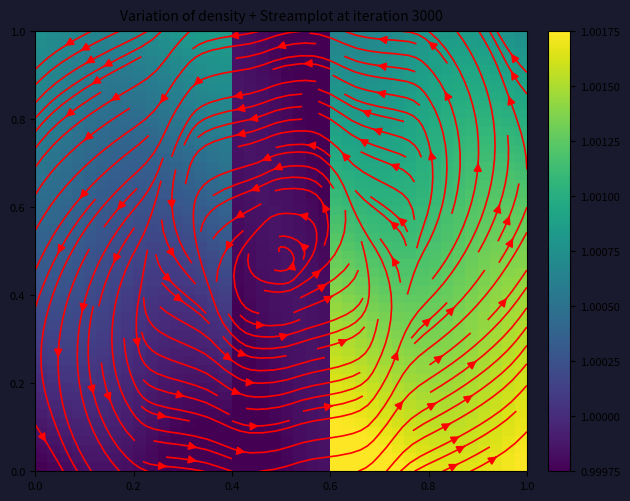

Count the number of data series in this chart.

1